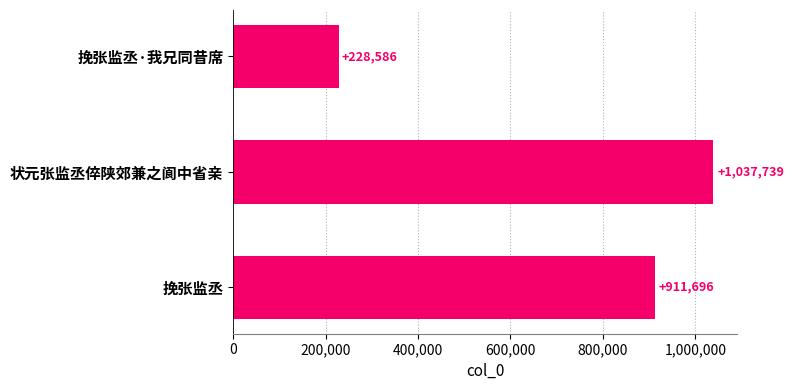

Does the chart contain stacked bars?

No